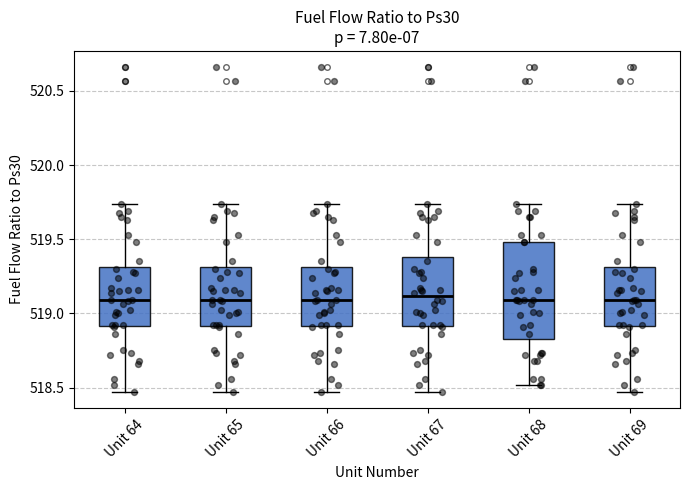

Where does the lower whisker of the box for Unit 68 end on the y-axis? The values are not printed on the chart, so give them approximately, as read against the axis.

518.50